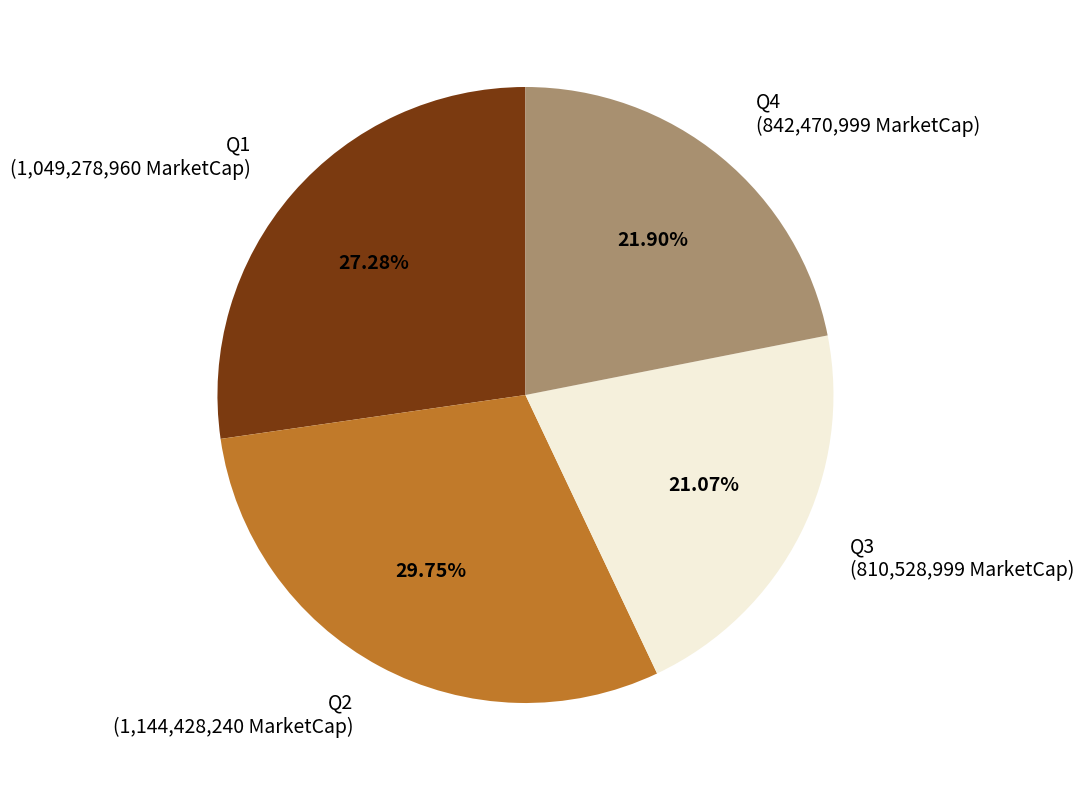

Between Q3 and Q2, which is larger?

Q2